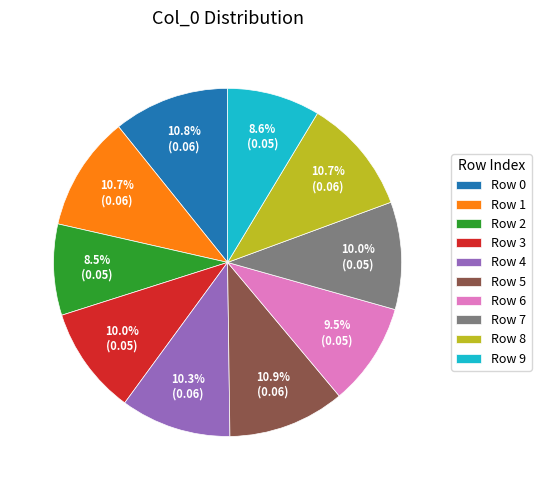

Between Row 2 and Row 1, which is larger?

Row 1